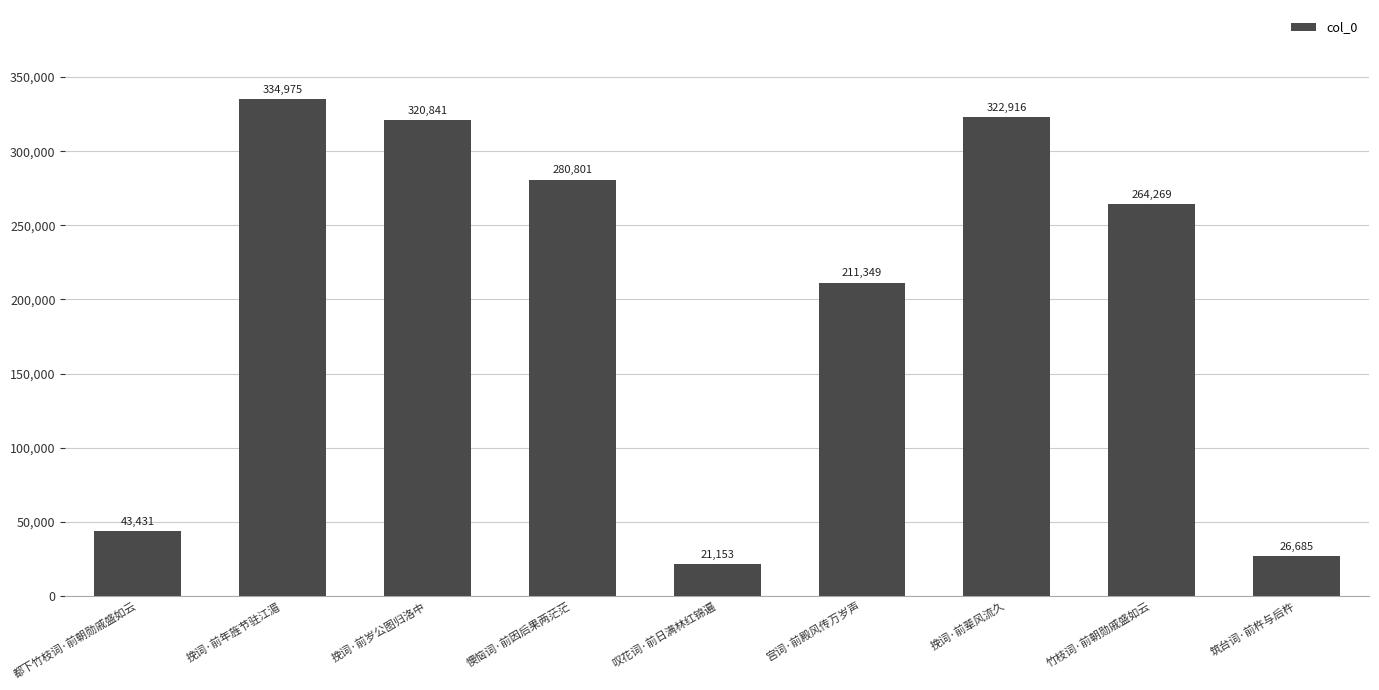

What is the sum of the values at 挽词·前辈风流久 and 叹花词·前日满林红锦遍?

344069